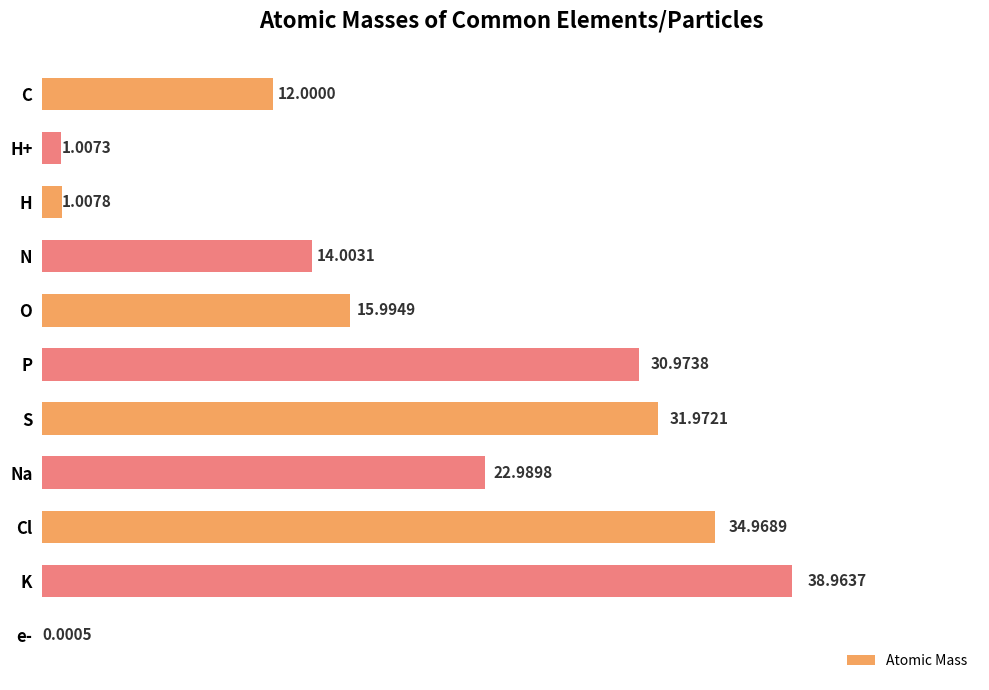

How many distinct data groups are displayed?

1